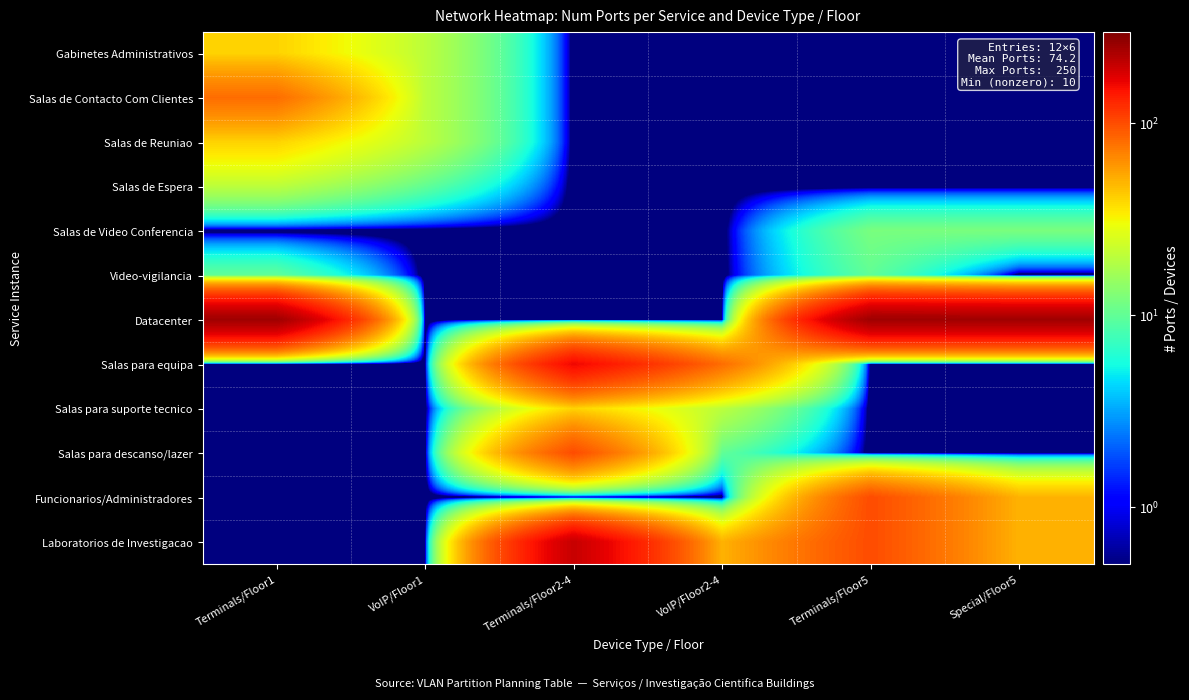

Which series changed the most between VoIP/Floor2-4 and Terminals/Floor5?

Datacenter